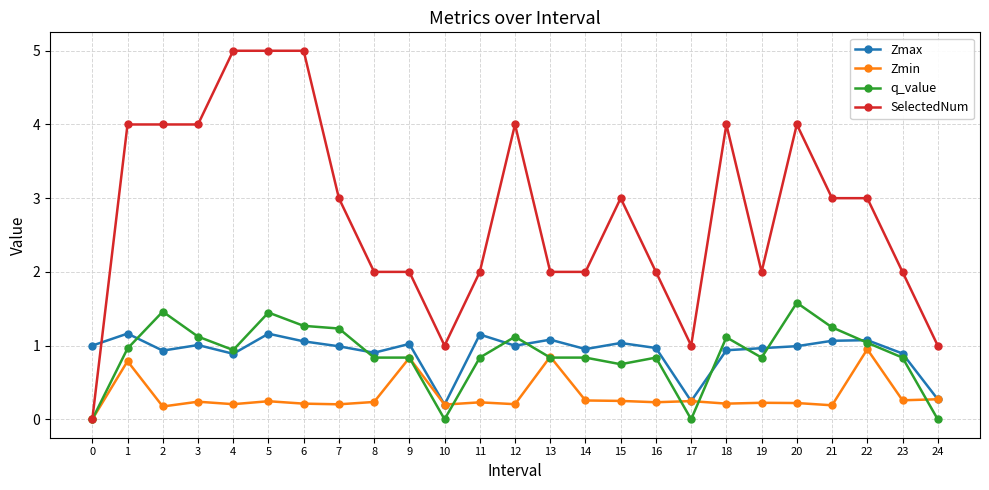

What value does the SelectedNum series have at 9?

2.0